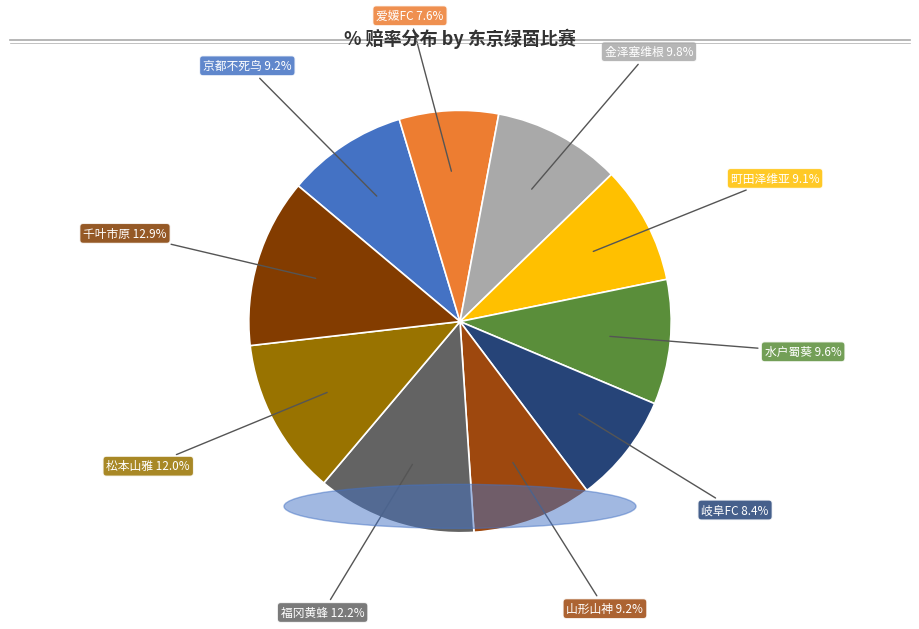

How many slices are in this pie chart?

10